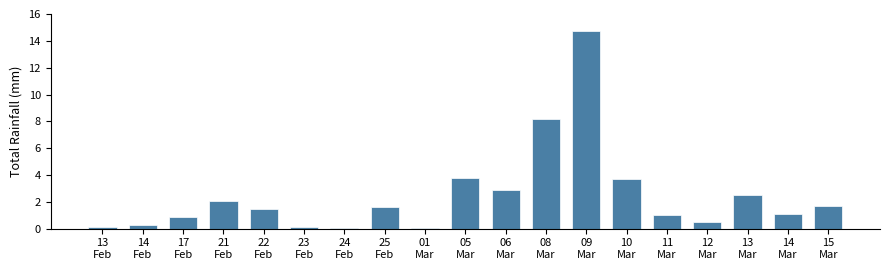

Reading right to left, list all the values displayed in this chart.

1.7	1.1	2.5	0.5	1.0	3.7	14.7	8.2	2.9	3.8	0.1	1.6	0.1	0.1	1.5	2.1	0.9	0.3	0.1